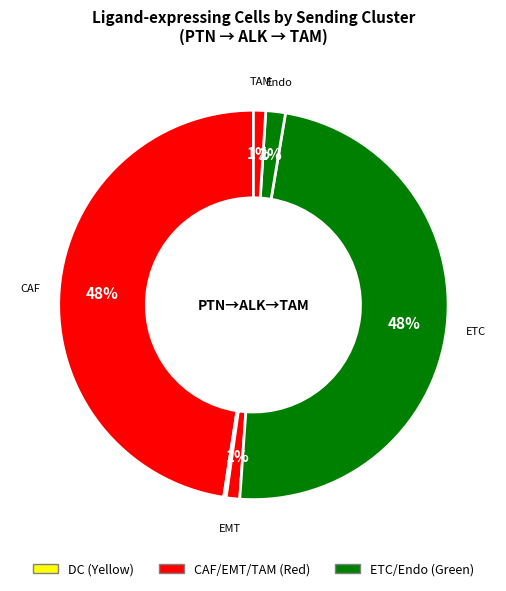

Which slice is the largest?

ETC